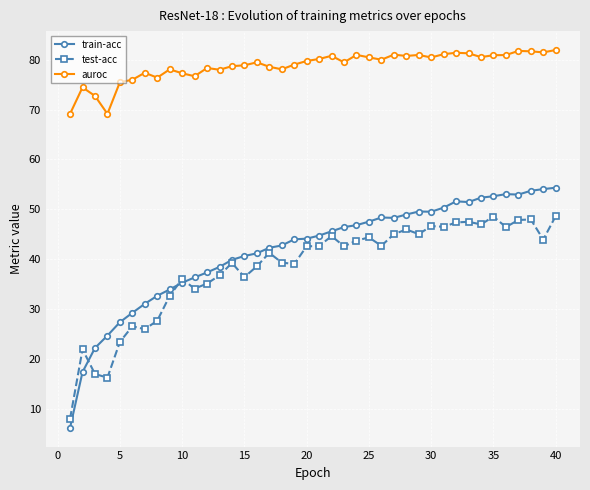

What is the maximum value for auroc?

81.9